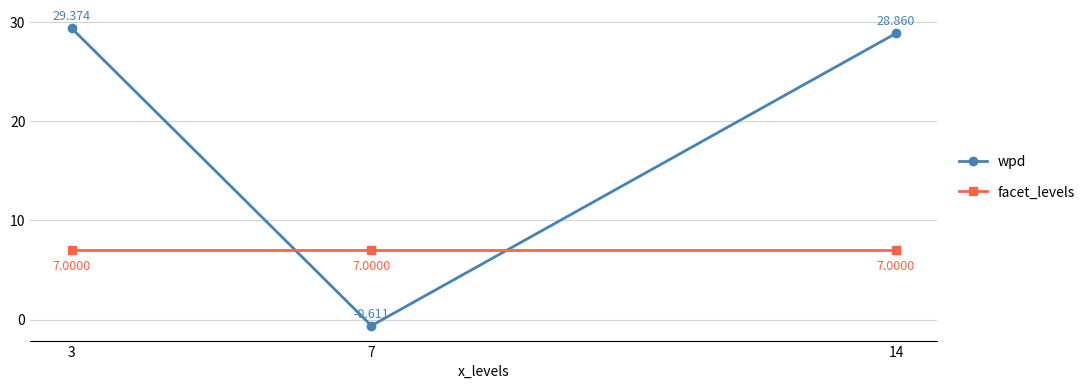

What is the average value of the wpd series?

19.2